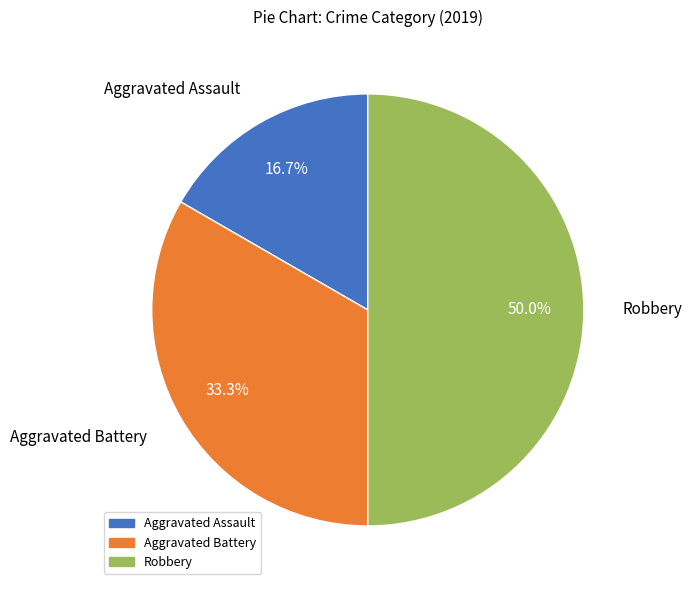

Does Aggravated Battery account for over 50% of the chart?

No